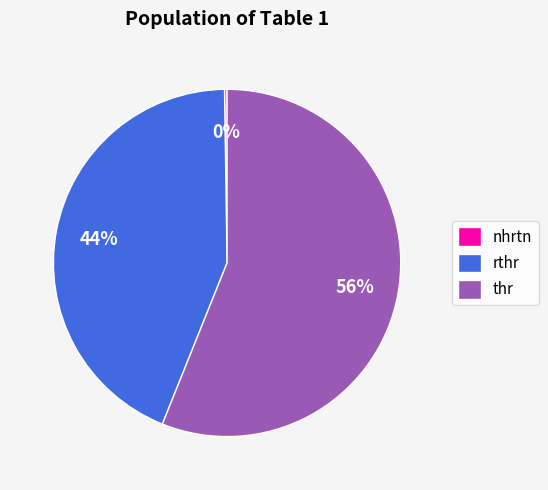

Combined, do rthr and thr account for over 50%?

Yes